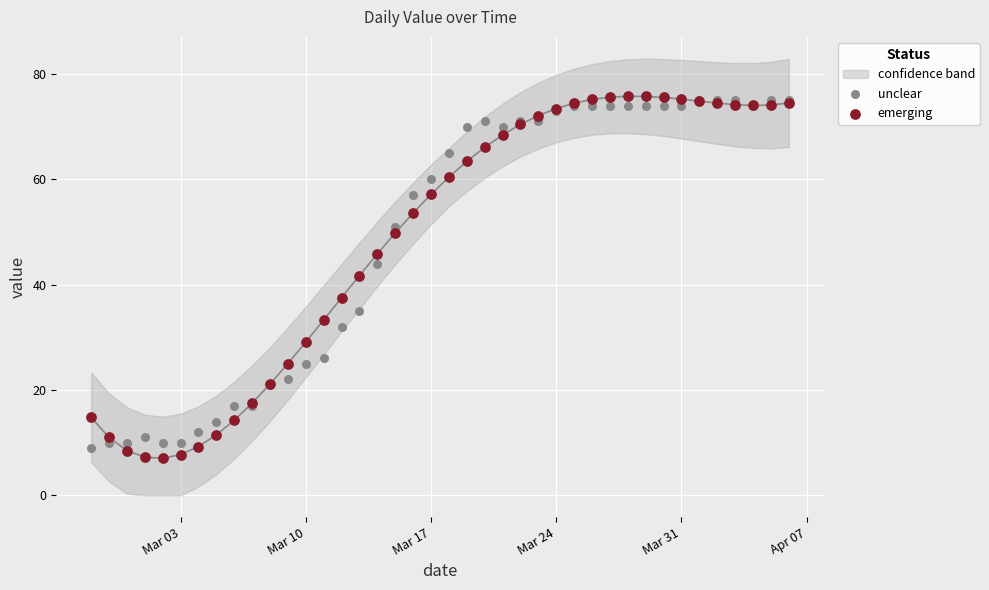

Which series contains the highest Y value?

emerging